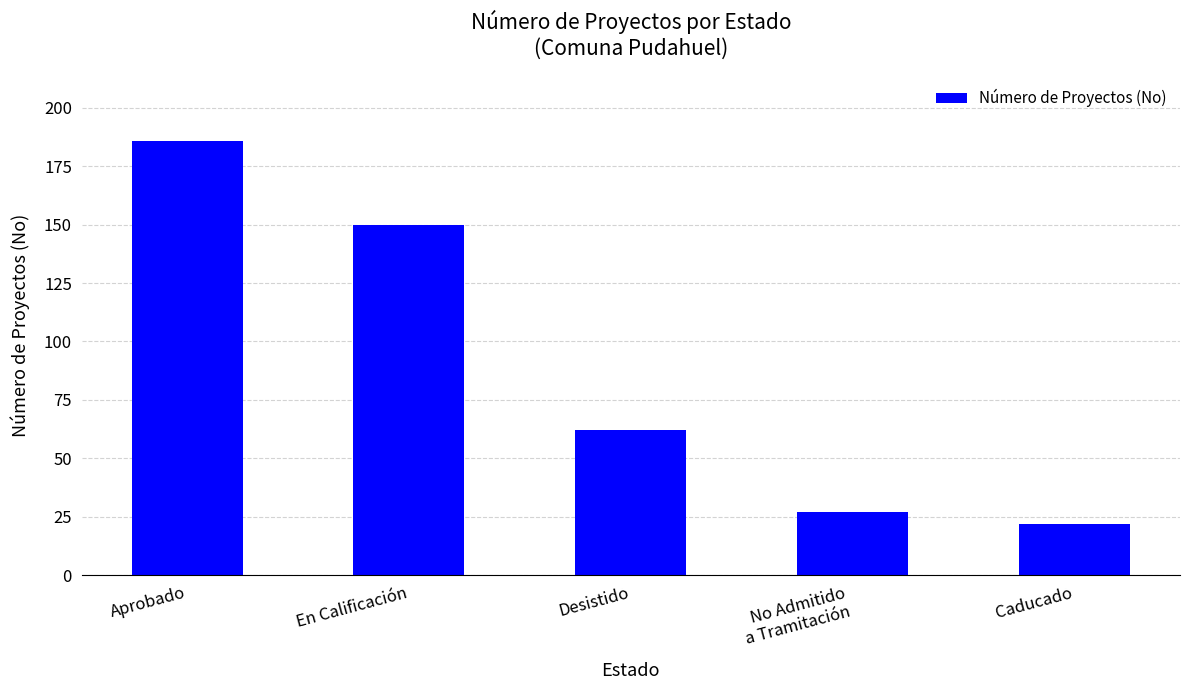

What is the sum of all values?

447